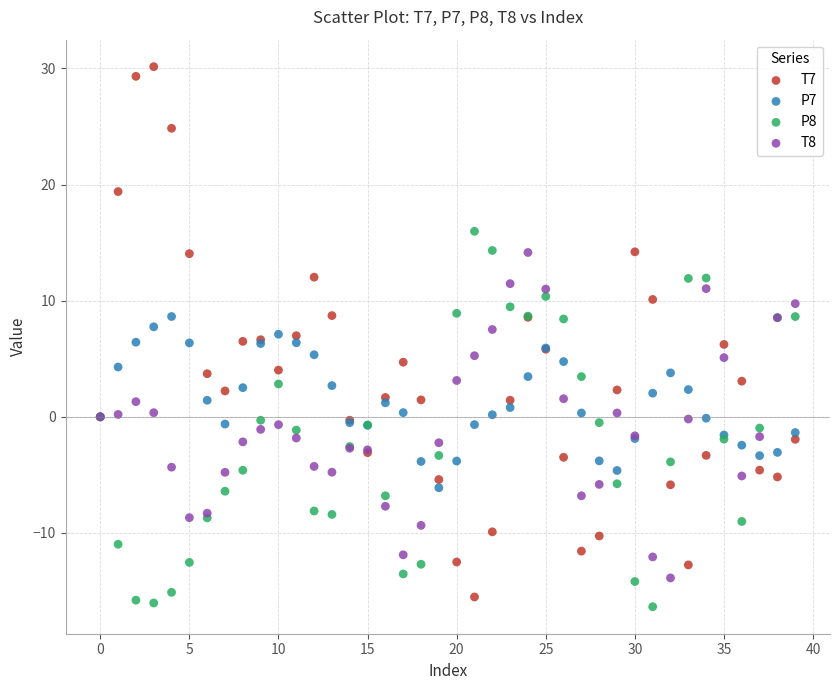

Which series has the largest Y range (max minus min)?

T7